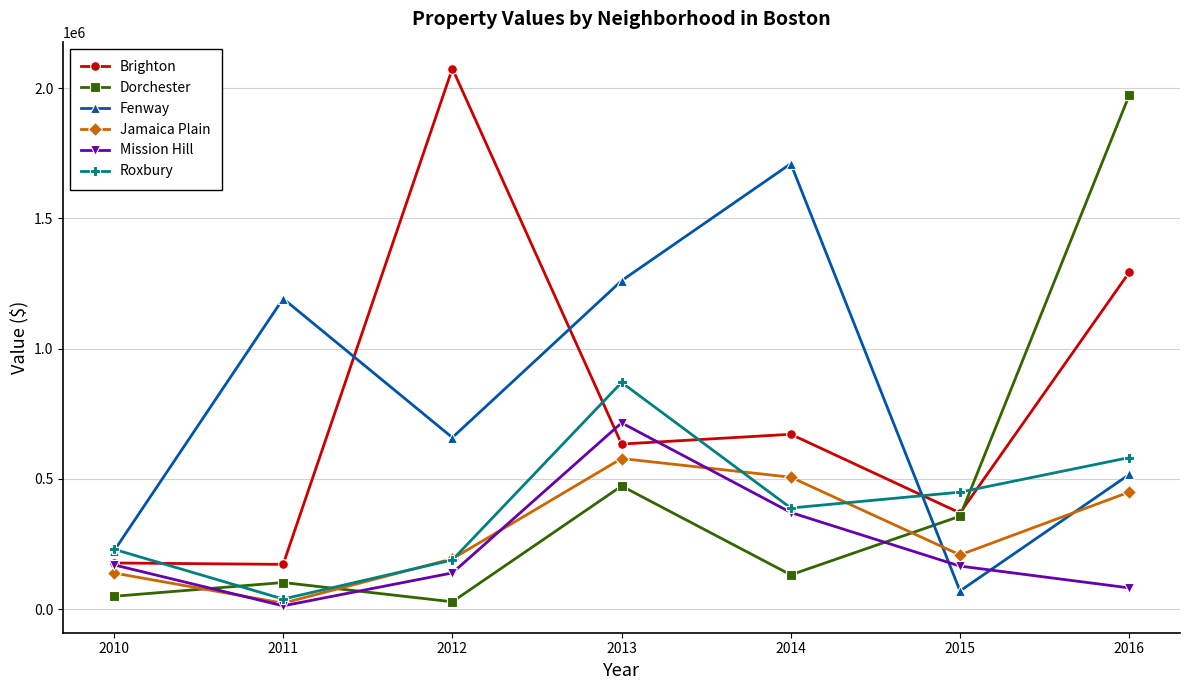

Between which two adjacent categories do Fenway and Dorchester first intersect?

2014 and 2015